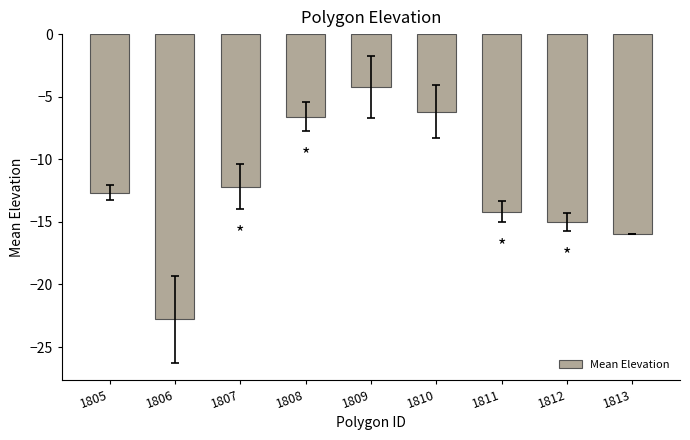

Reading left to right, list all the values displayed in this chart.

-12.7	-22.8	-12.2	-6.6	-4.2	-6.2	-14.2	-15.0	-16.0